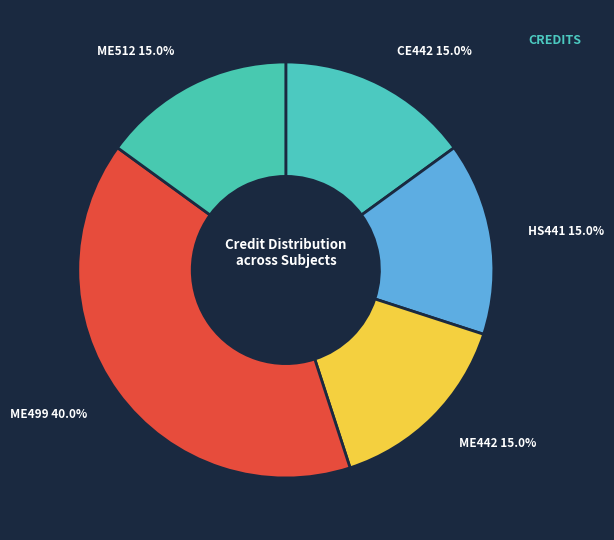

What percentage is the CE442 slice, to the nearest percent?

15%